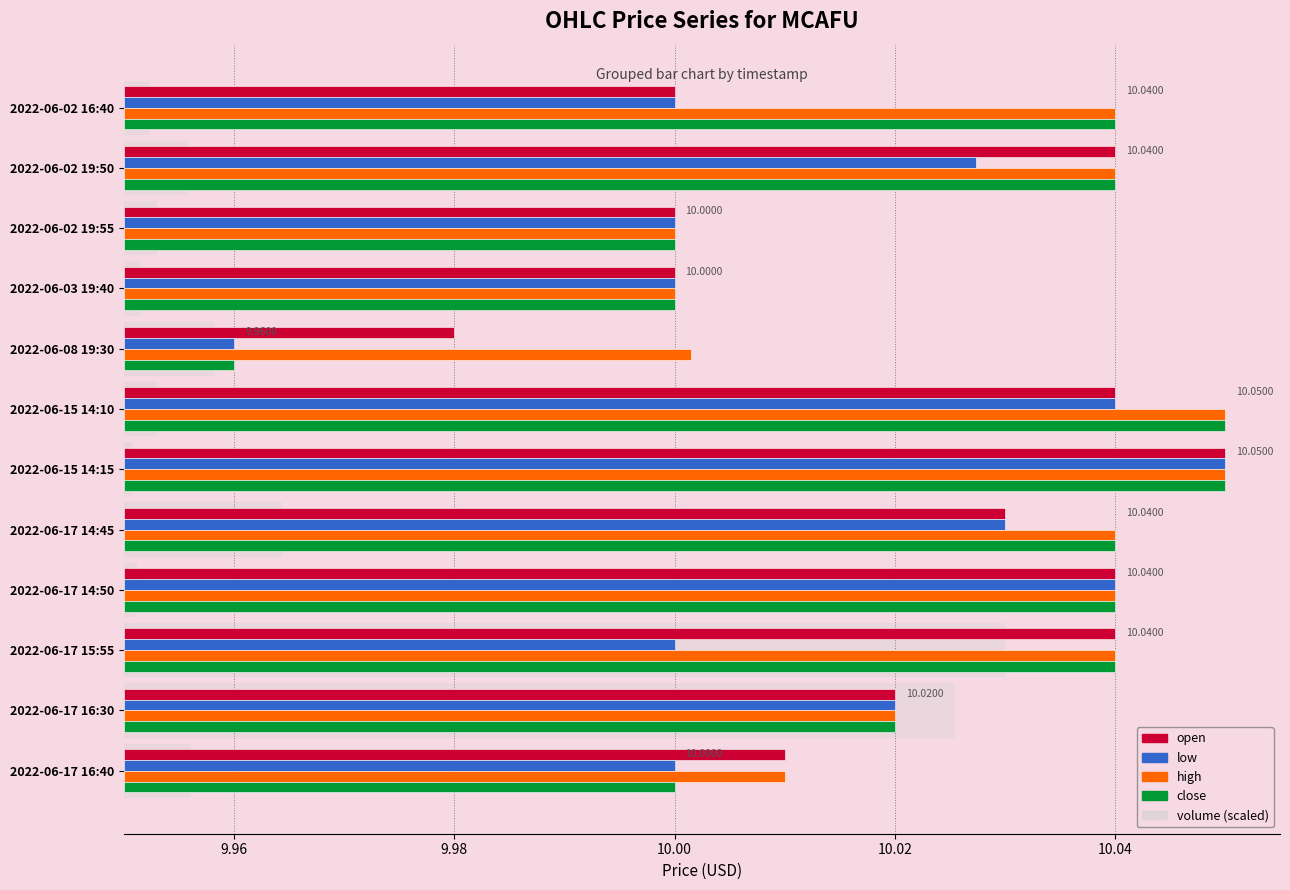

Count the number of categories in the chart.

12